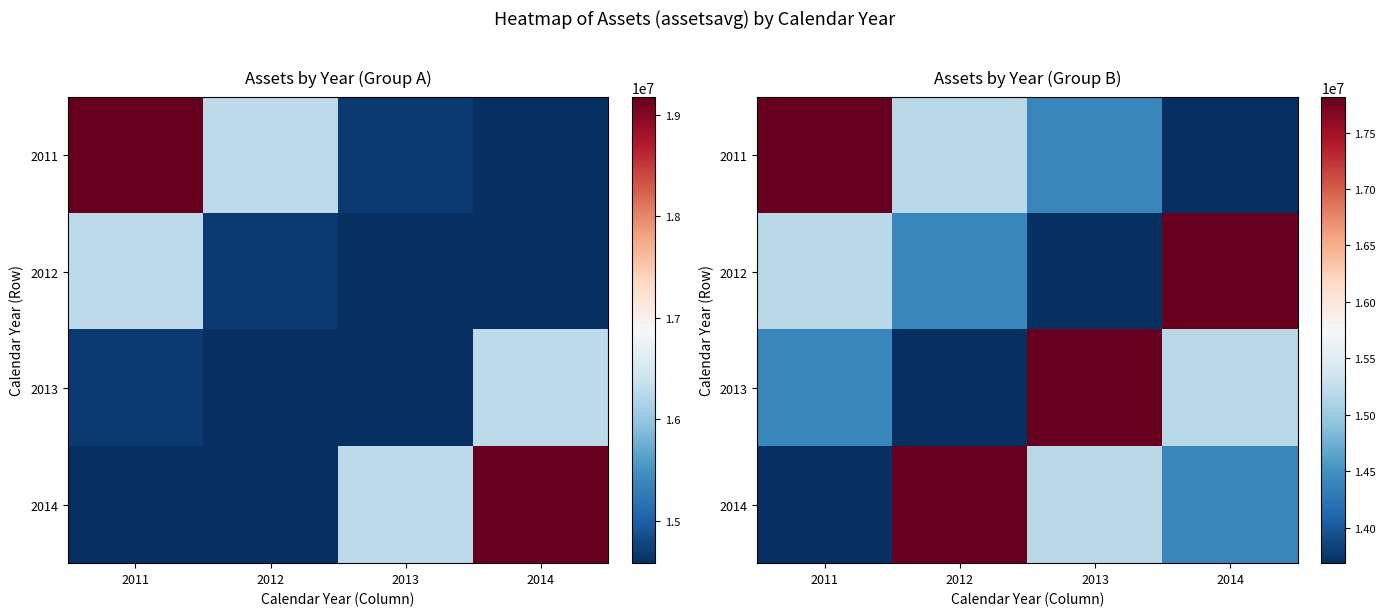

Which label corresponds to the smallest value in the chart?

2014